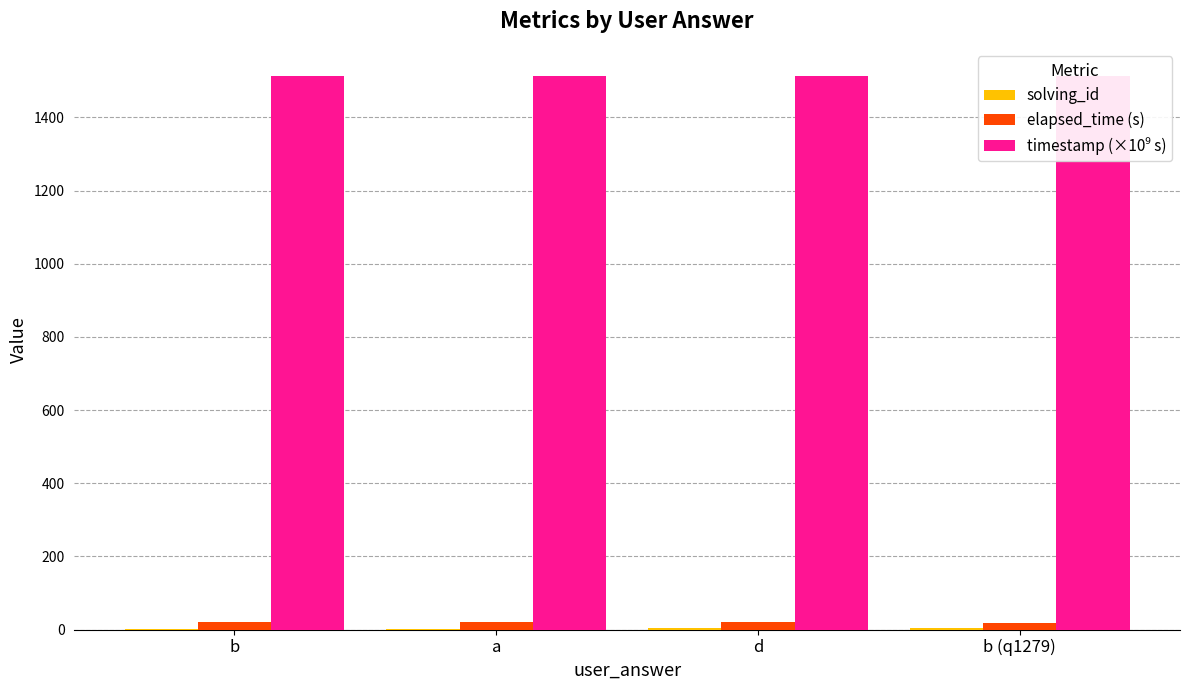

What is the approximate value of elapsed_time (s) at d?

21.0